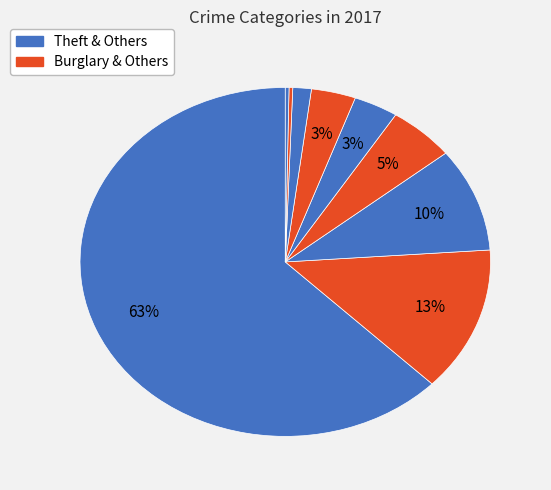

Does any single category account for the majority?

Yes